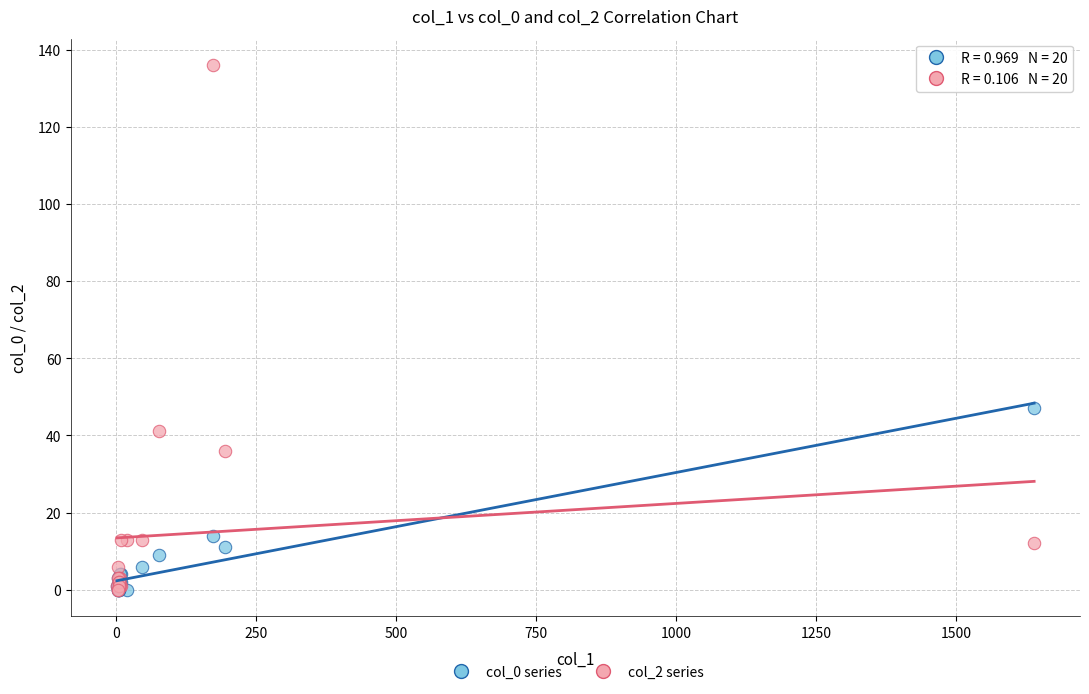

Across all series, what Y value is closest to 68?

47